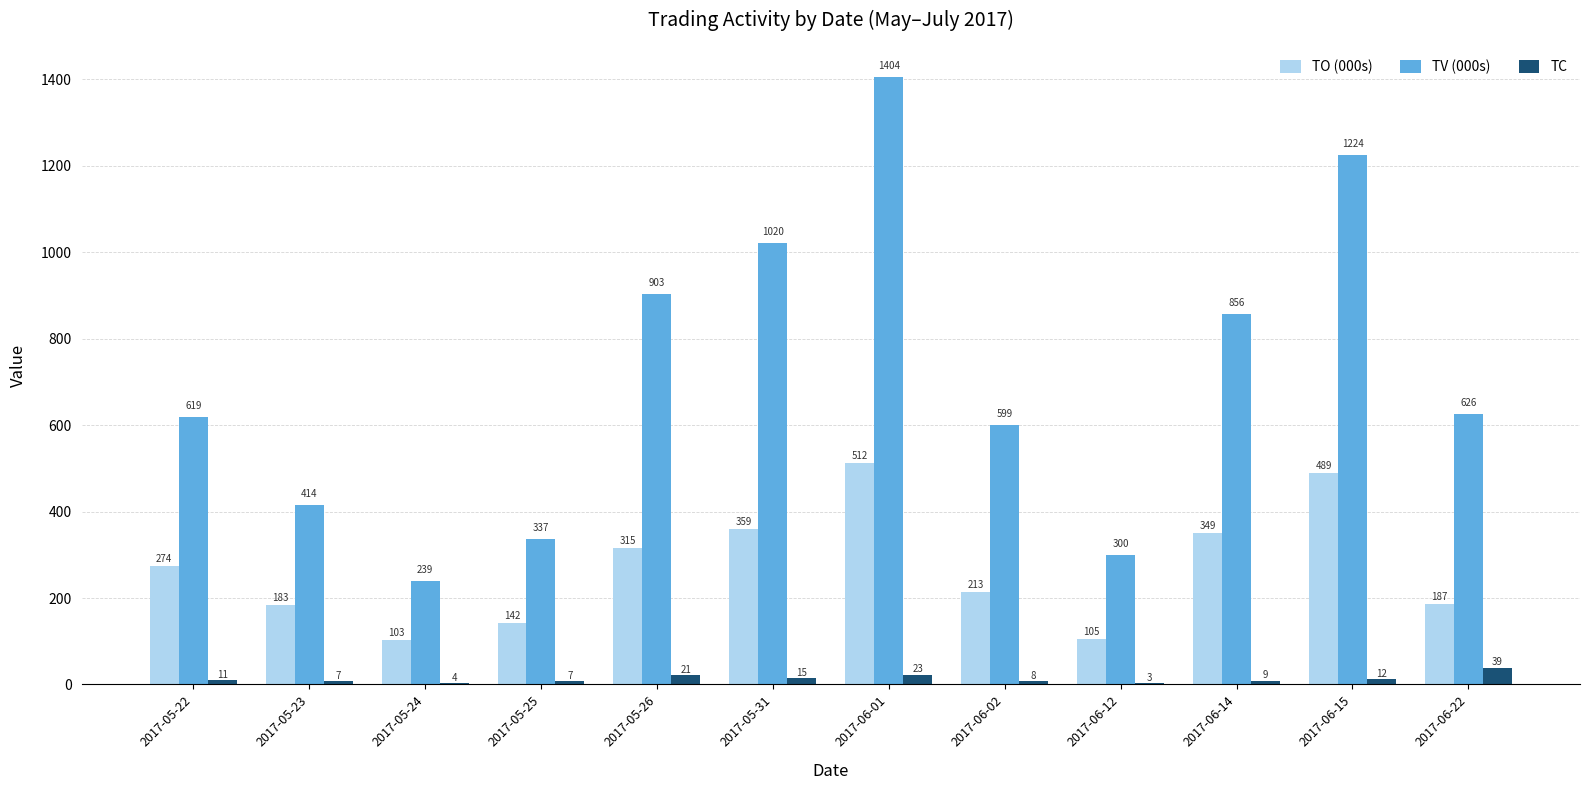

What is the maximum value for TV (000s)?

1404.0